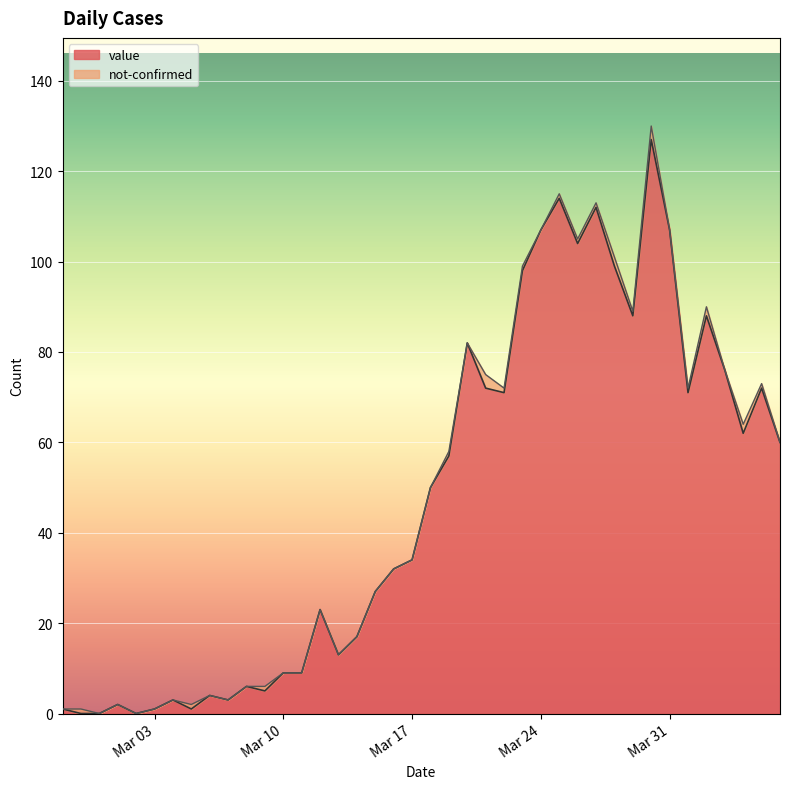

Where does the data first go above 50?

2020-03-19